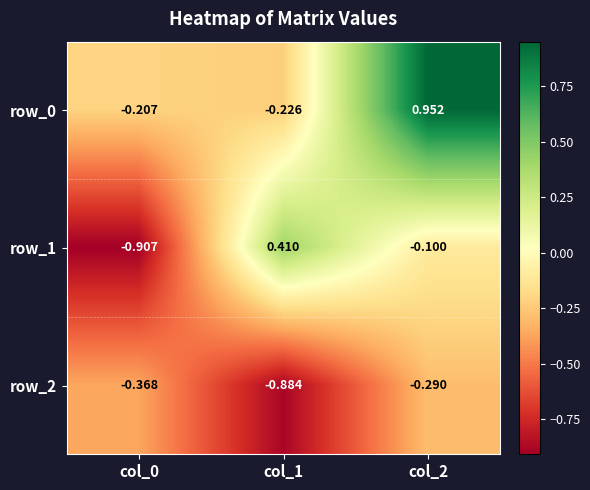

Is the value of row_2 at col_0 greater than the value of row_1 at col_0?

Yes